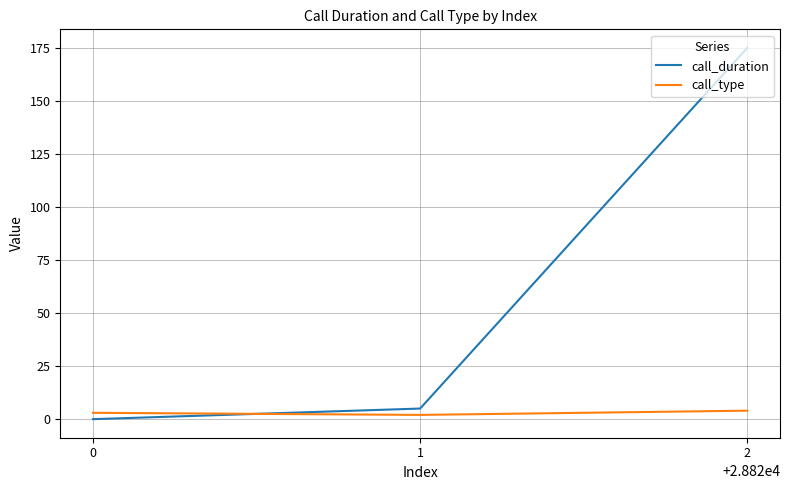

True or false: call_type has a value of 2 at 1.

True